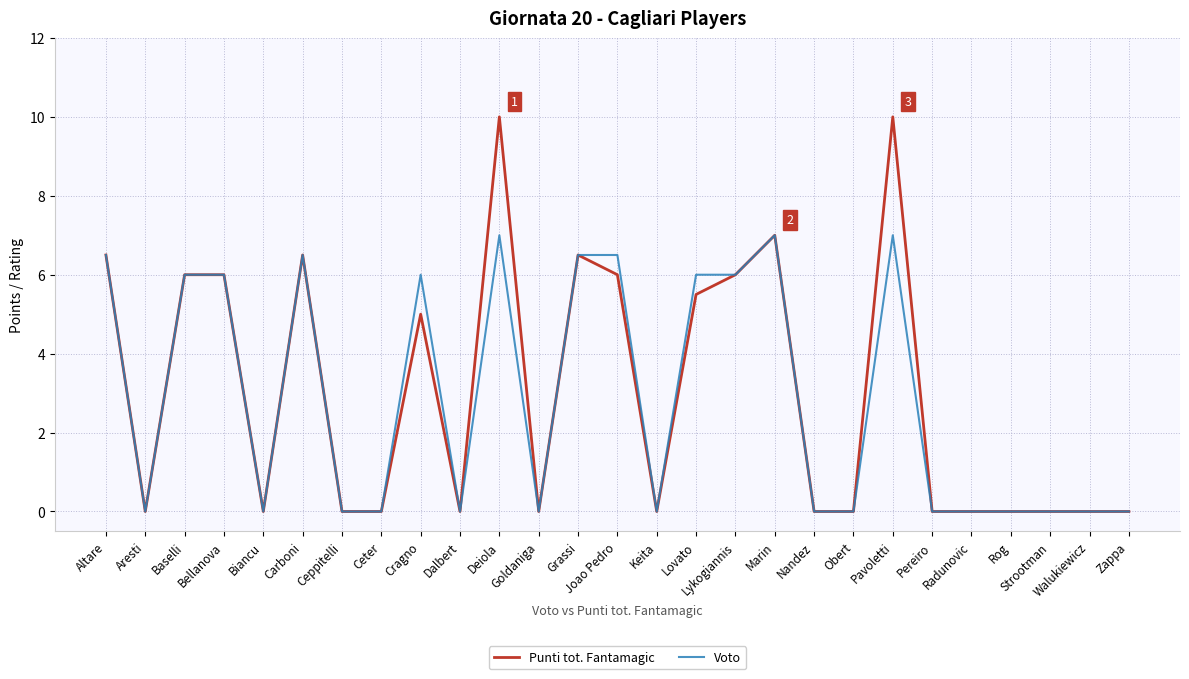

The Voto series shows 2.3 at Deiola. True or false?

False